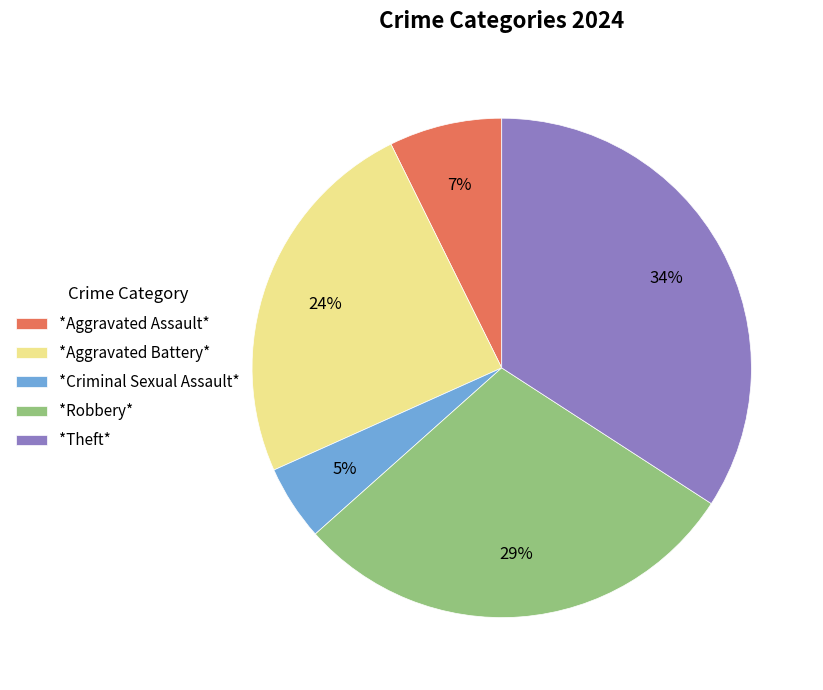

To the nearest percent, what is the difference between the largest and smallest slice percentages?

29%